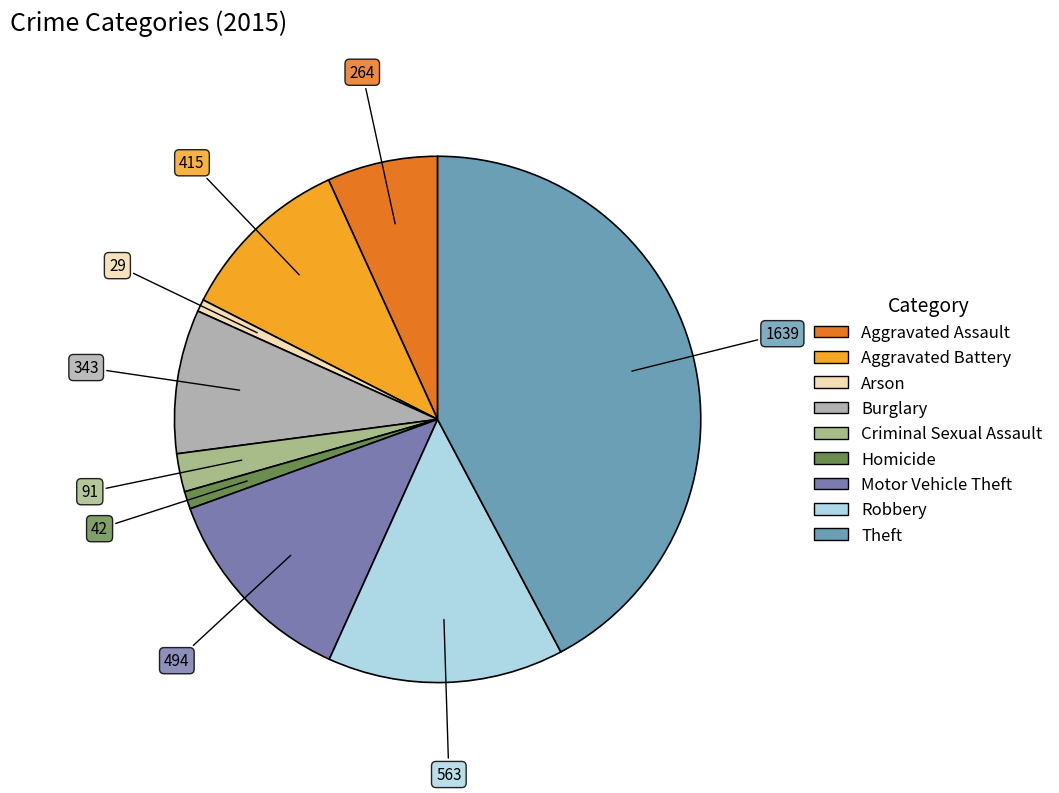

Do Arson and Robbery together represent more than half of the pie?

No